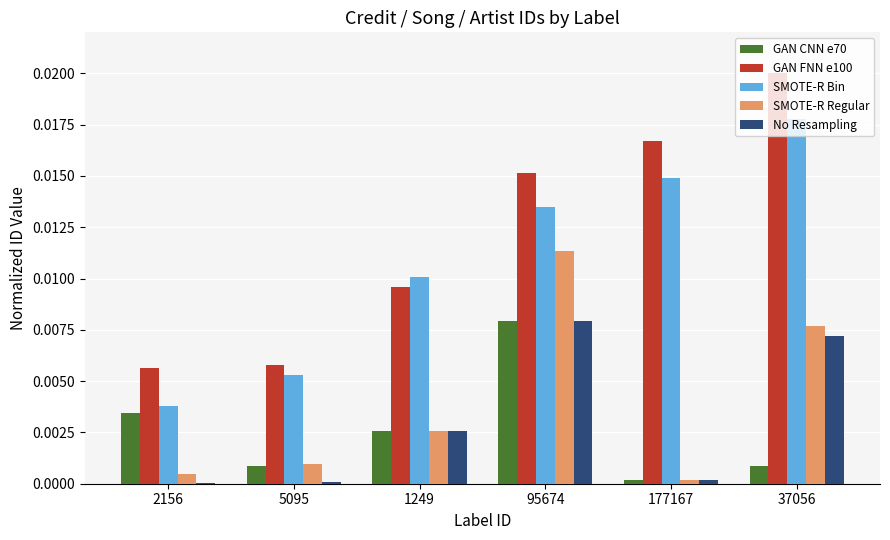

Is it true that No Resampling equals 0.0 at 37056?

True